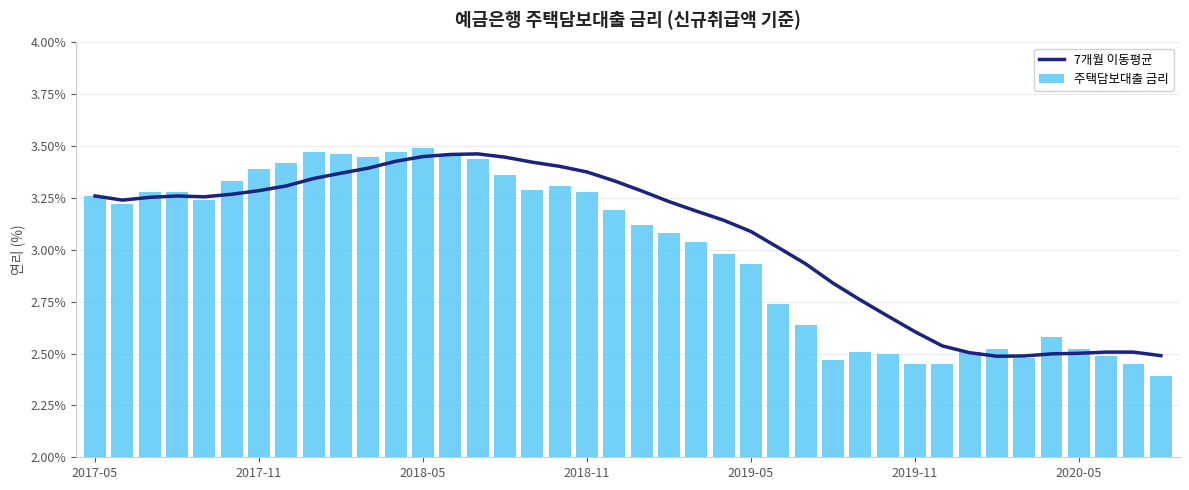

The 7개월 이동평균 series shows 4.9 at 2017-11. True or false?

False